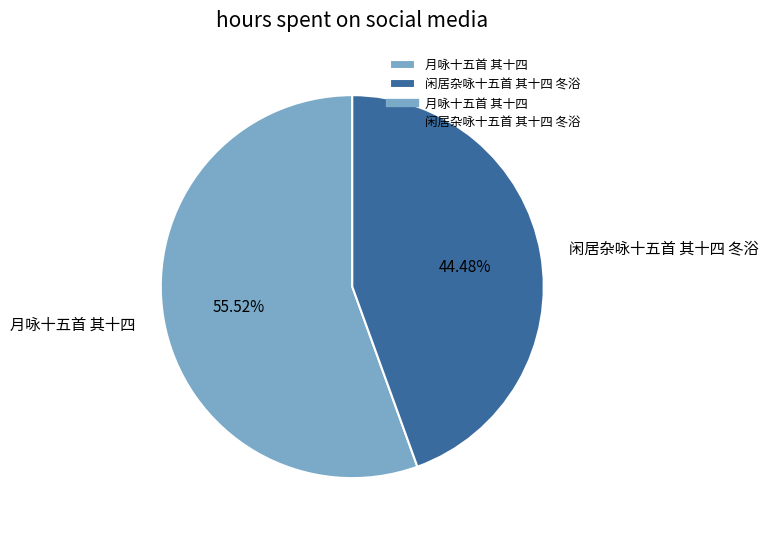

Is there any slice that represents more than half of the pie?

Yes